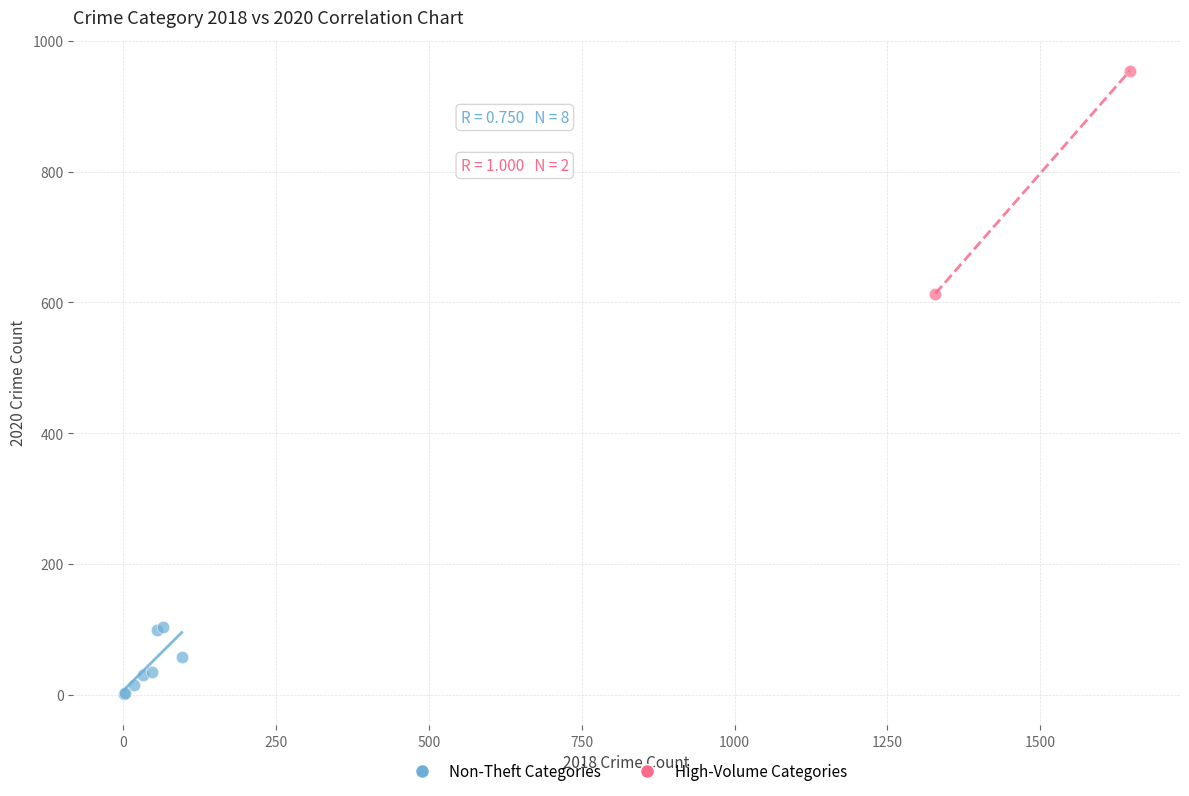

Which series has the largest Y range (max minus min)?

High-Volume Categories